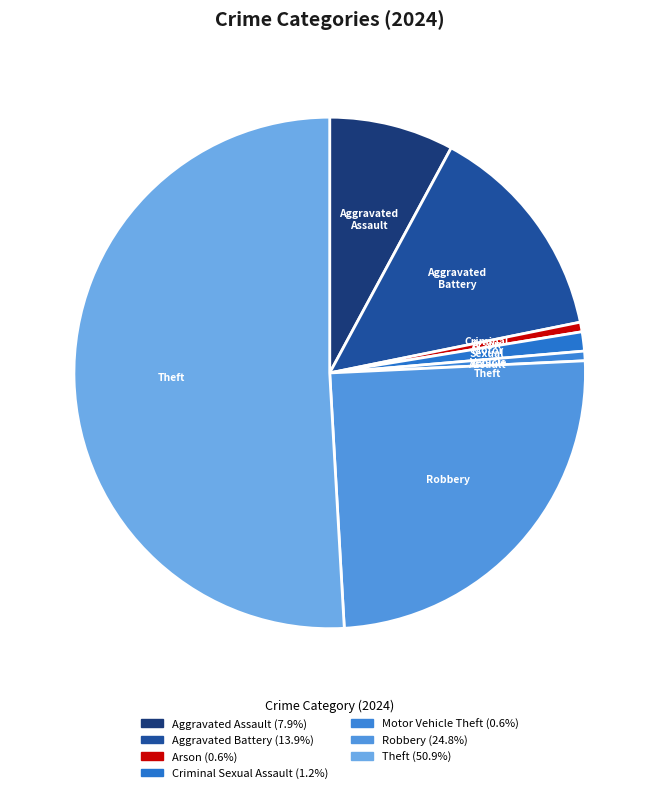

Combined, do Aggravated Battery and Theft account for over 50%?

Yes